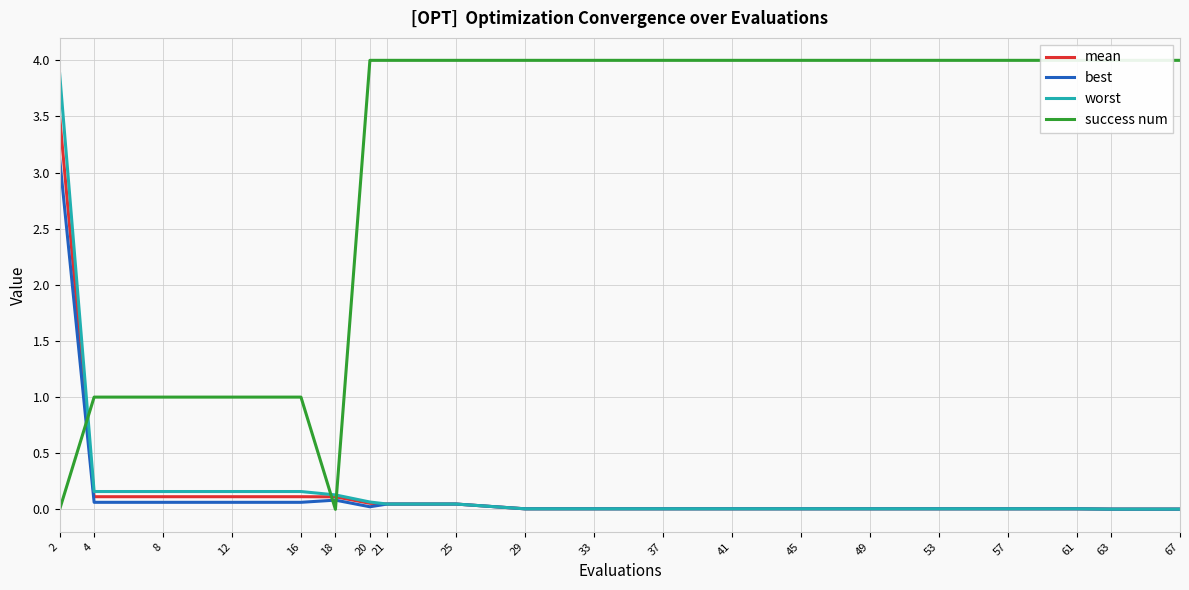

Which series has the largest total across all categories?

success num